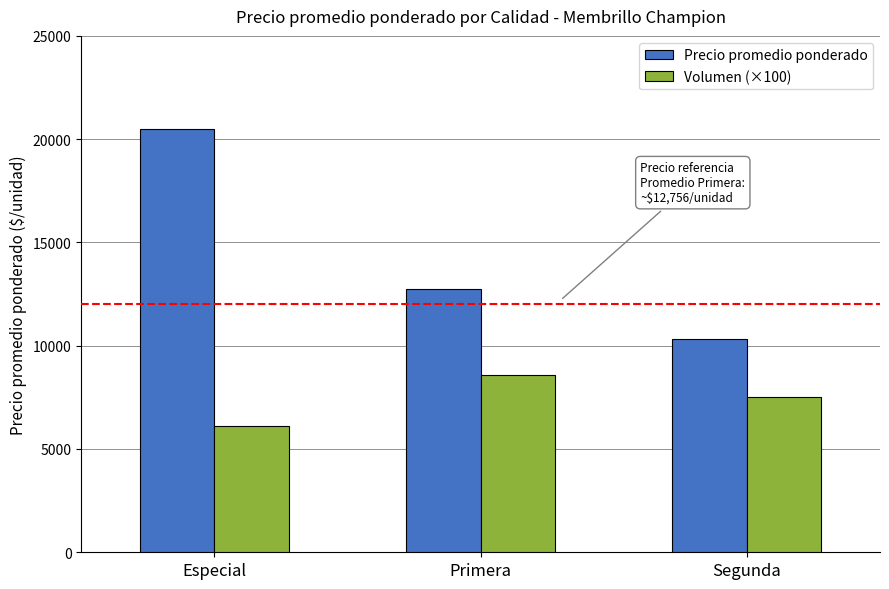

List the series in order of their overall mean, lowest first.

Volumen (×100), Precio promedio ponderado